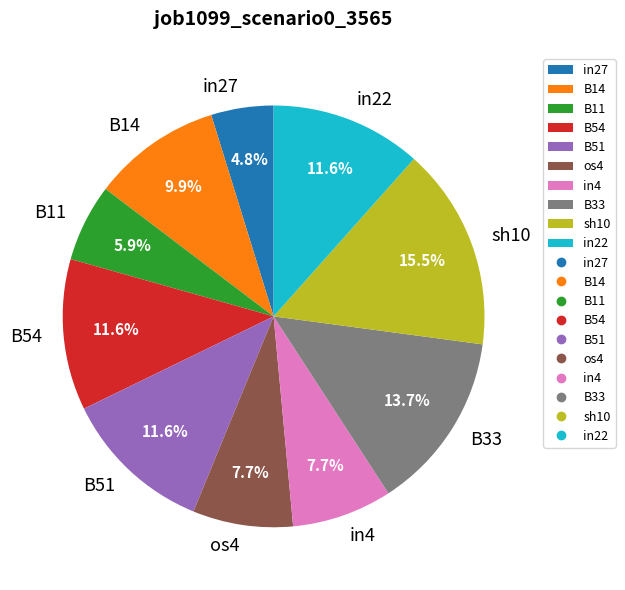

To the nearest percent, what portion does B54 represent?

12%